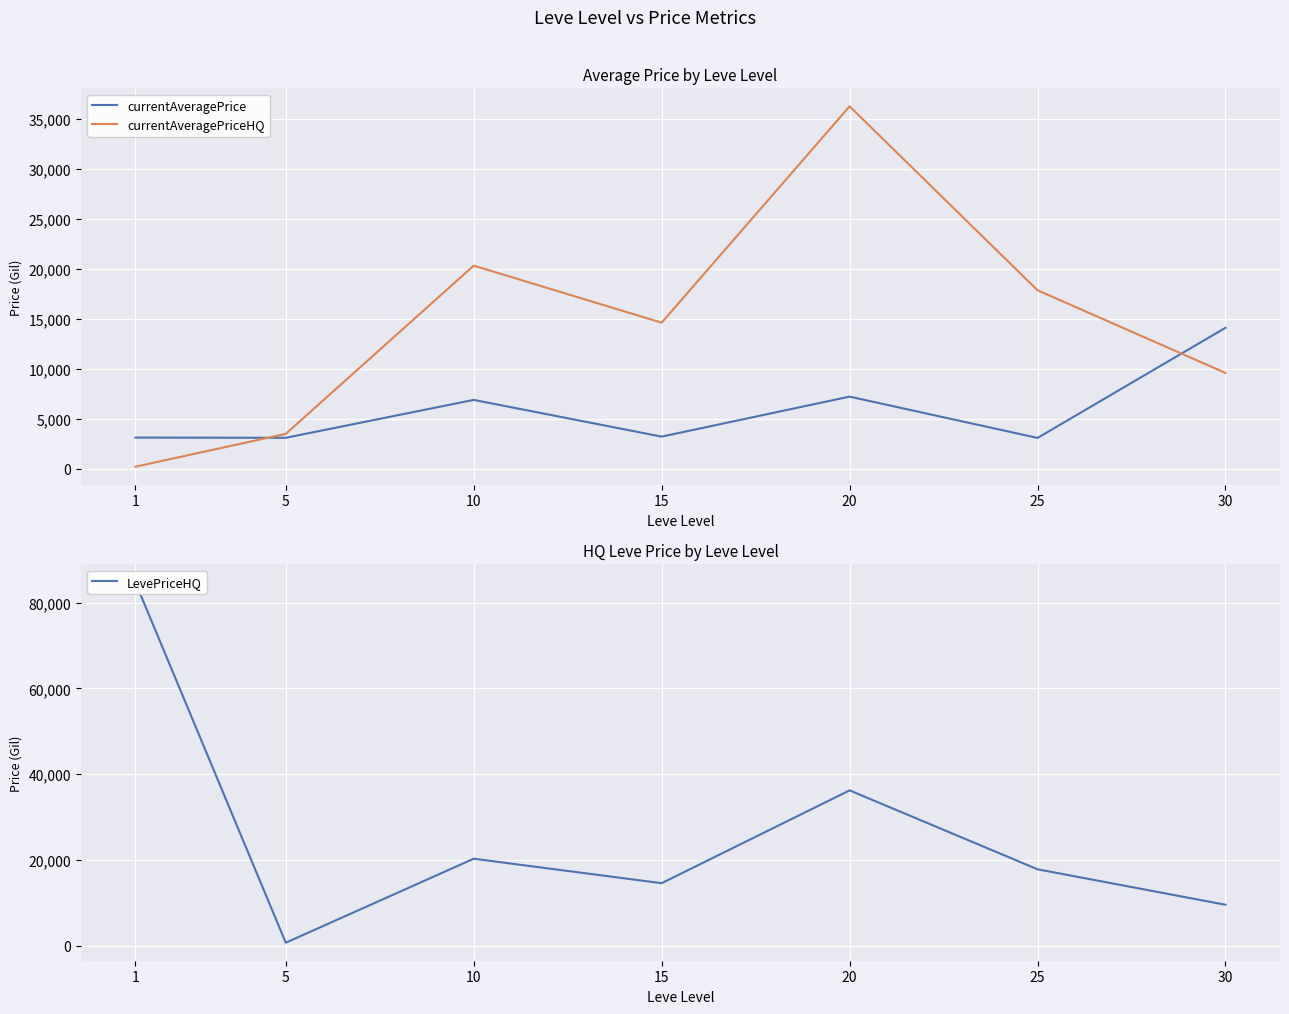

Reading left to right, what are all the values shown in this chart?

currentAveragePrice: 1=3131.3	5=3108.7	10=6896.7	15=3225.8	20=7224.5	25=3095.8	30=14105.5
currentAveragePriceHQ: 1=219.5	5=3500.8	10=20317.1	15=14616.4	20=36239.7	25=17854.6	30=9590.0
LevePriceHQ: 1=84711.8	5=748.8	10=20317.1	15=14616.4	20=36239.7	25=17854.6	30=9590.0